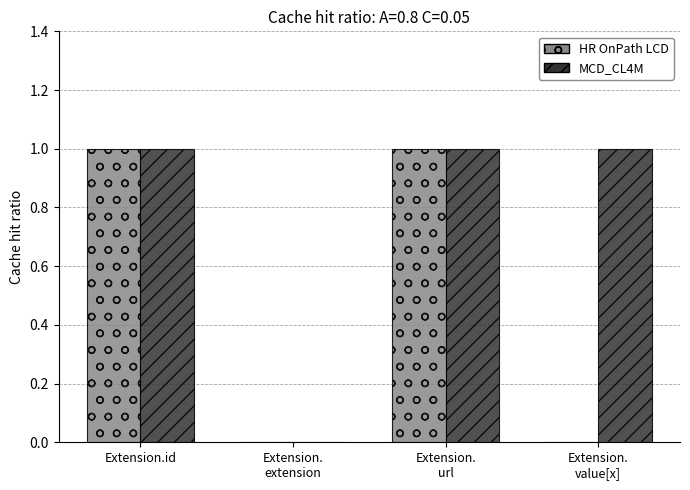

Reading left to right, list all the values displayed in this chart.

HR OnPath LCD: Extension.id=1	Extension.
extension=0	Extension.
url=1	Extension.
value[x]=0
MCD_CL4M: Extension.id=1	Extension.
extension=0	Extension.
url=1	Extension.
value[x]=1